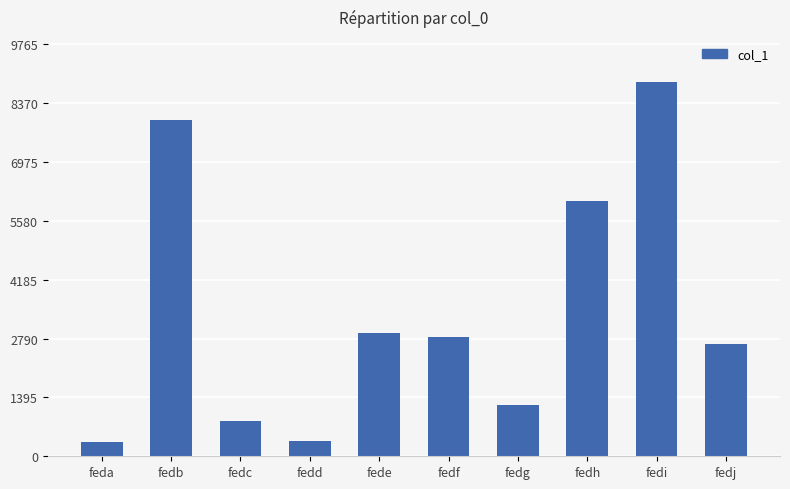

Where is the data nearest to the value 4611?

fedh